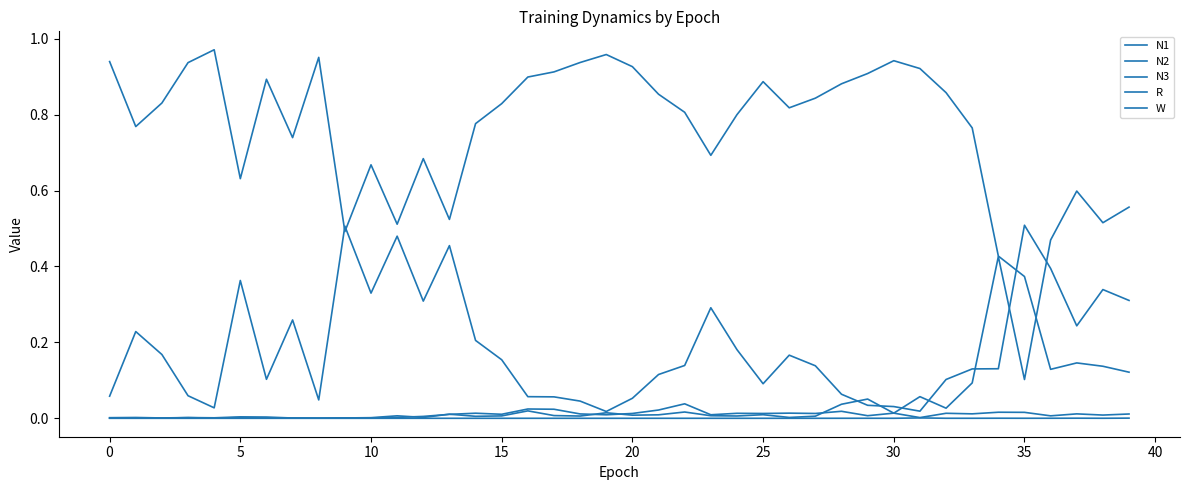

How many interior local peaks does the R series have?

14